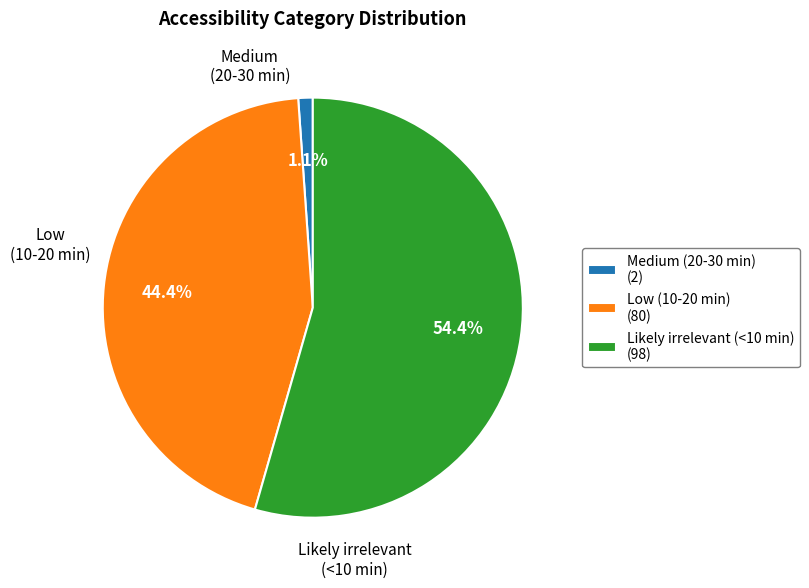

Is Likely irrelevant (<10 min) the majority of the pie?

Yes